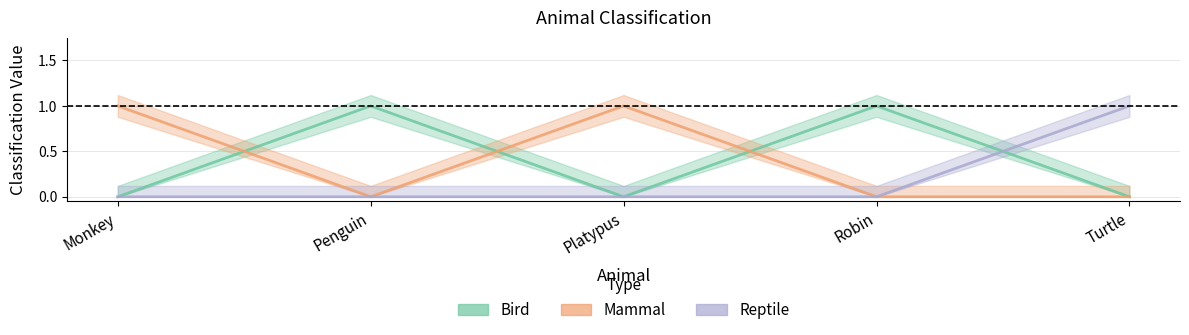

How many Reptile values are between 0 and 1?

5